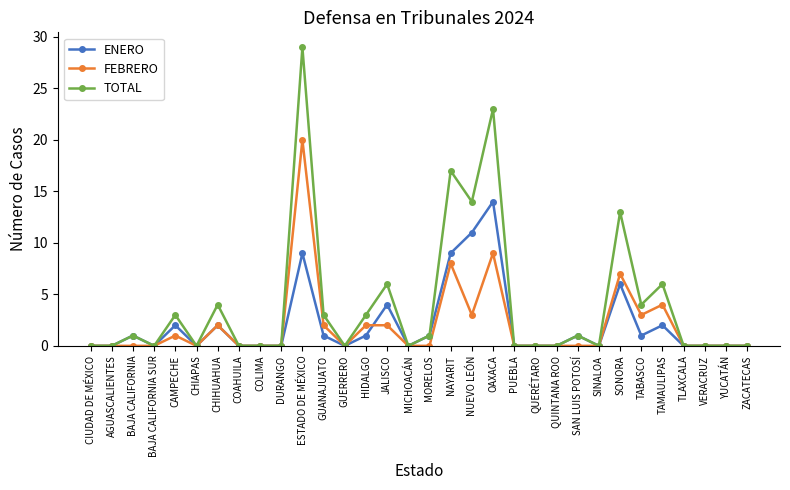

List the series in order of their peak value, highest first.

TOTAL, FEBRERO, ENERO